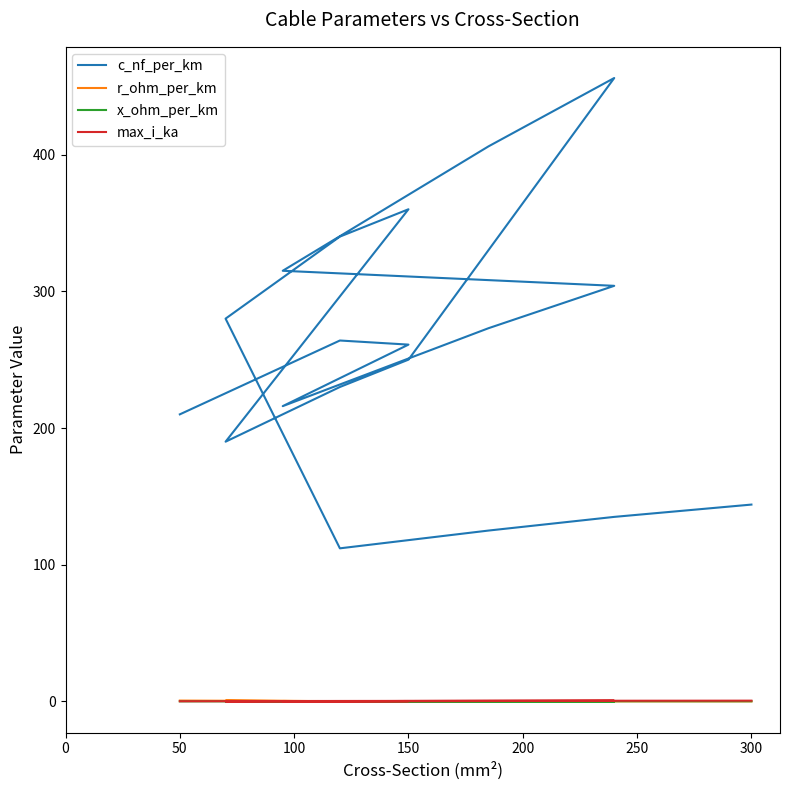

What is the highest value of the max_i_ka series?

0.6